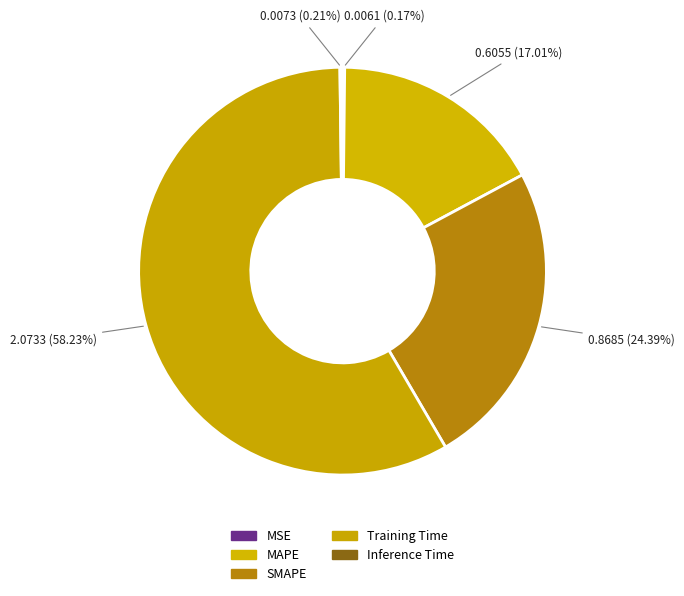

To the nearest percent, what portion does Training Time represent?

58%